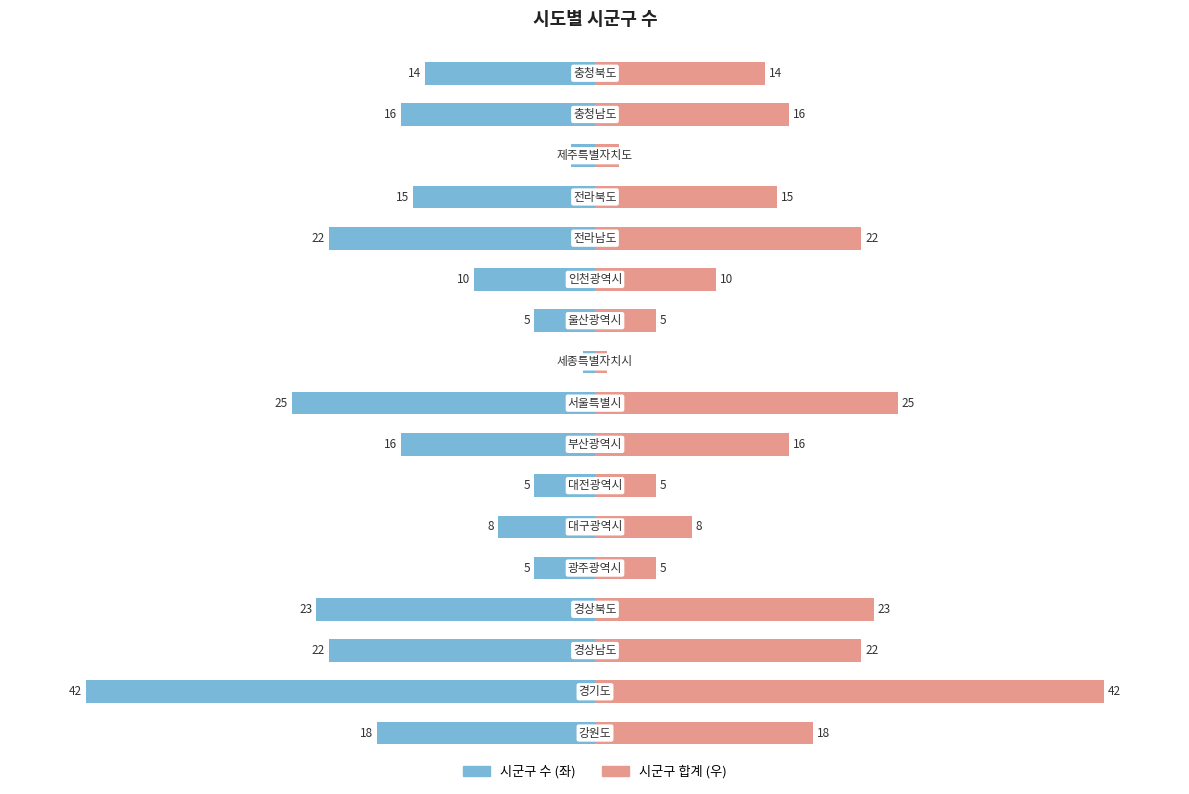

List the labels in order of 시군구 수 (좌) value, largest first.

9, 14, 4, 6, 10, 5, 11, 16, 13, 7, 15, 0, 2, 12, 3, 8, 1